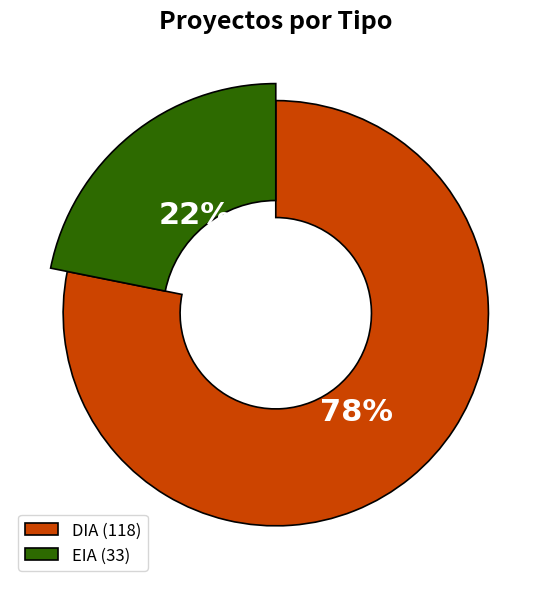

Rank the categories by value from lowest to highest.

EIA, DIA